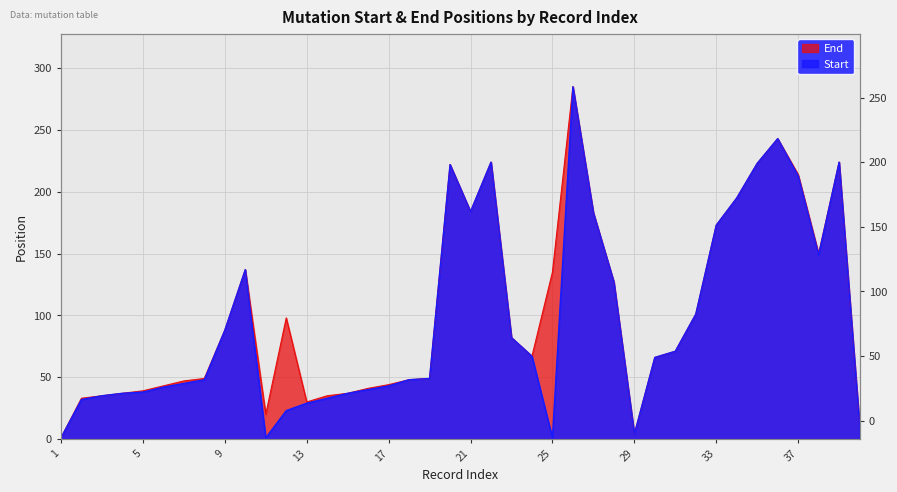

Reading left to right, list all the values displayed in this chart.

Start: 1=1	2=32	3=35	4=37	5=38	6=42	7=45	8=48	9=88	10=137	11=1	12=23	13=29	14=33	15=37	16=40	17=43	18=48	19=49	20=222	21=184	22=224	23=82	24=67	25=1	26=285	27=183	28=127	29=4	30=66	31=71	32=101	33=173	34=195	35=223	36=243	37=213	38=149	39=224	40=11
End: 1=1	2=33	3=35	4=37	5=39	6=43	7=47	8=49	9=88	10=137	11=20	12=98	13=30	14=35	15=37	16=41	17=44	18=48	19=49	20=222	21=184	22=224	23=82	24=67	25=135	26=285	27=183	28=127	29=4	30=66	31=71	32=101	33=173	34=195	35=223	36=243	37=214	38=150	39=224	40=11